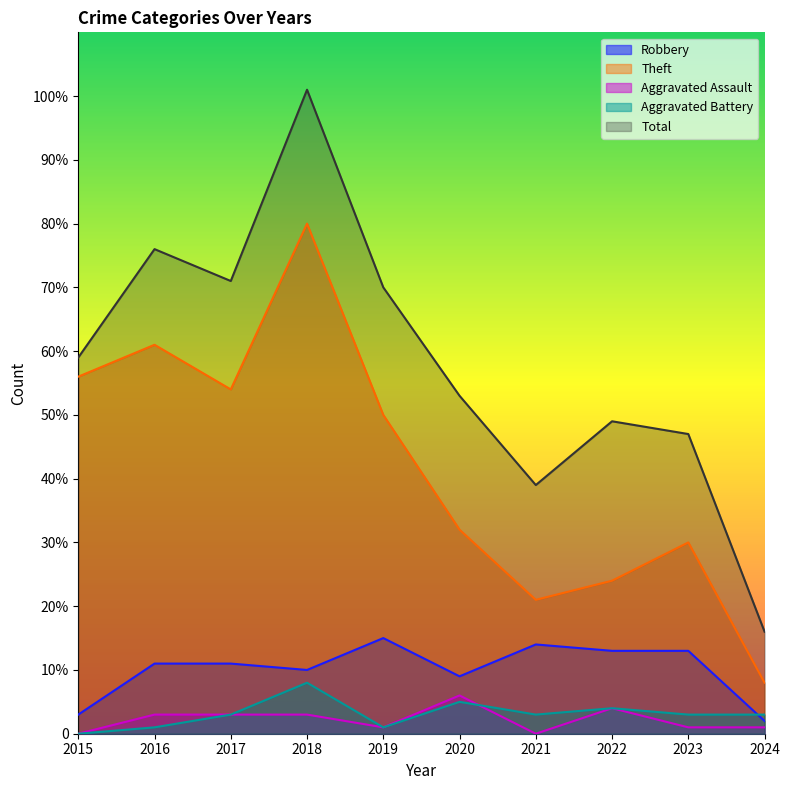

How many lines are shown in the chart?

5